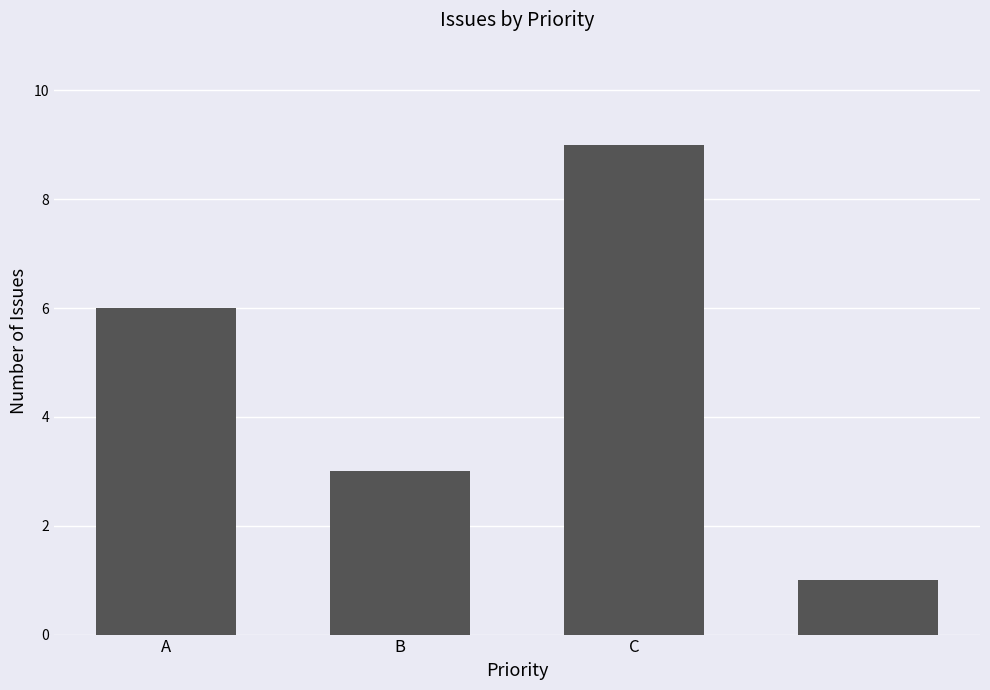

What is the difference between the maximum and minimum values?

8